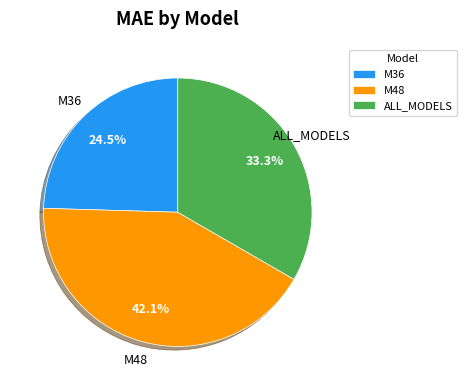

To the nearest percent, what is the difference between the largest and smallest slice percentages?

18%